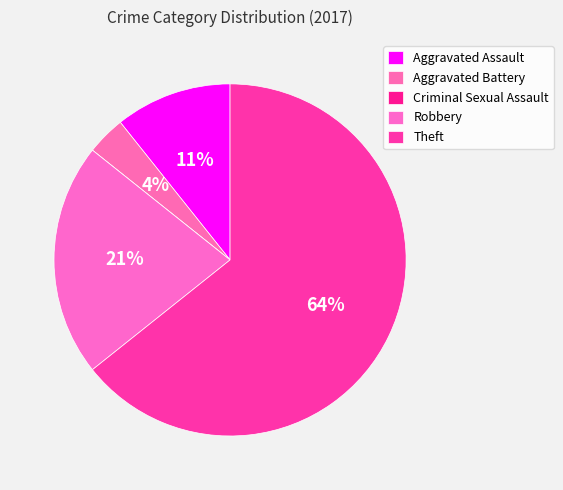

The Criminal Sexual Assault slice represents 1% of the pie. True or false?

False